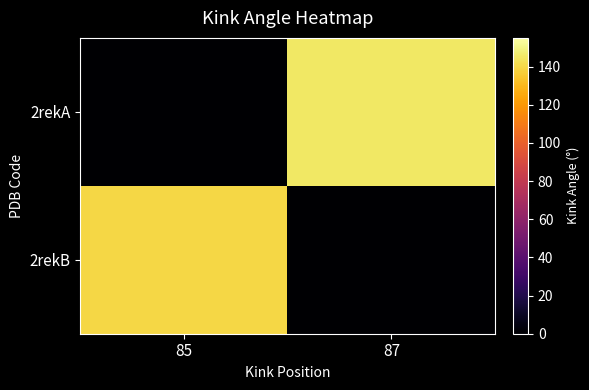

What is the greatest value displayed?

144.9